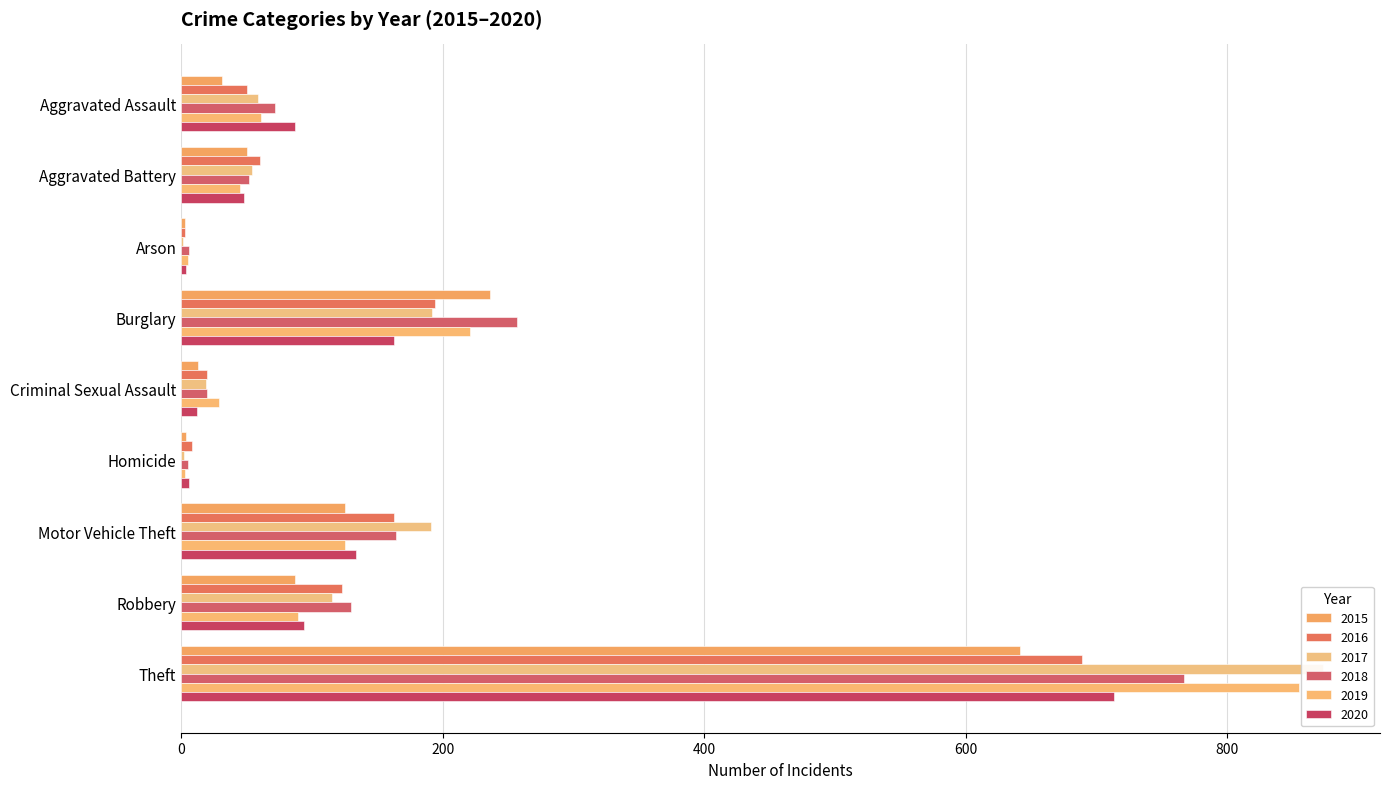

Which category has the lowest value in the 2016 series?

Arson